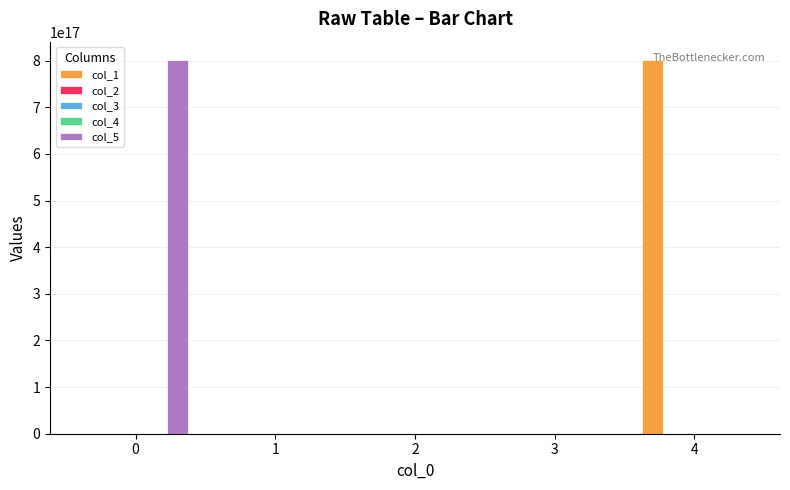

True or false: col_5 has a value of 1435003029829153792 at 0.

False